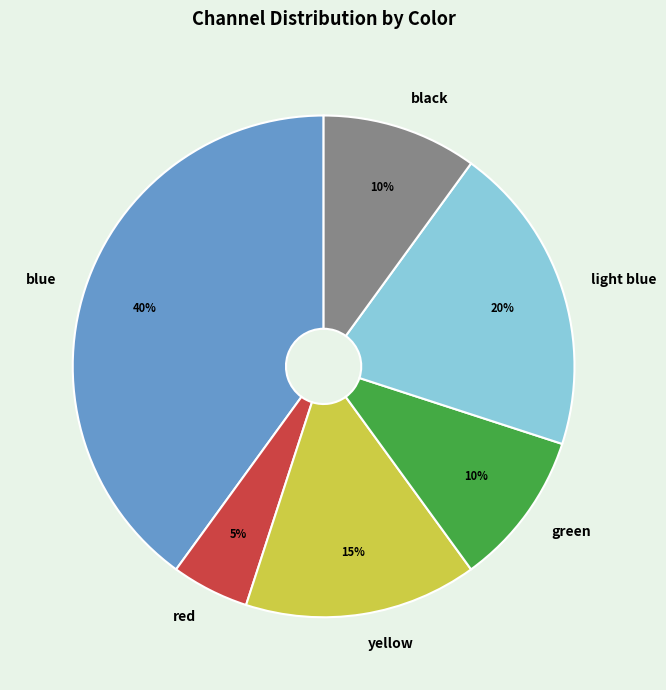

Combined, do red and yellow account for over 50%?

No